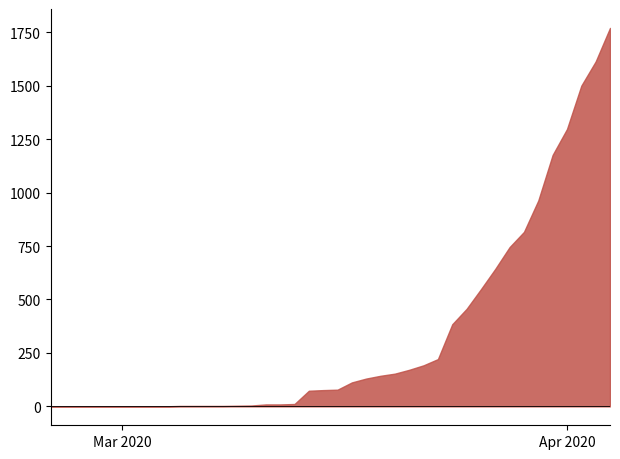

What is the difference between the maximum and minimum values?

1770